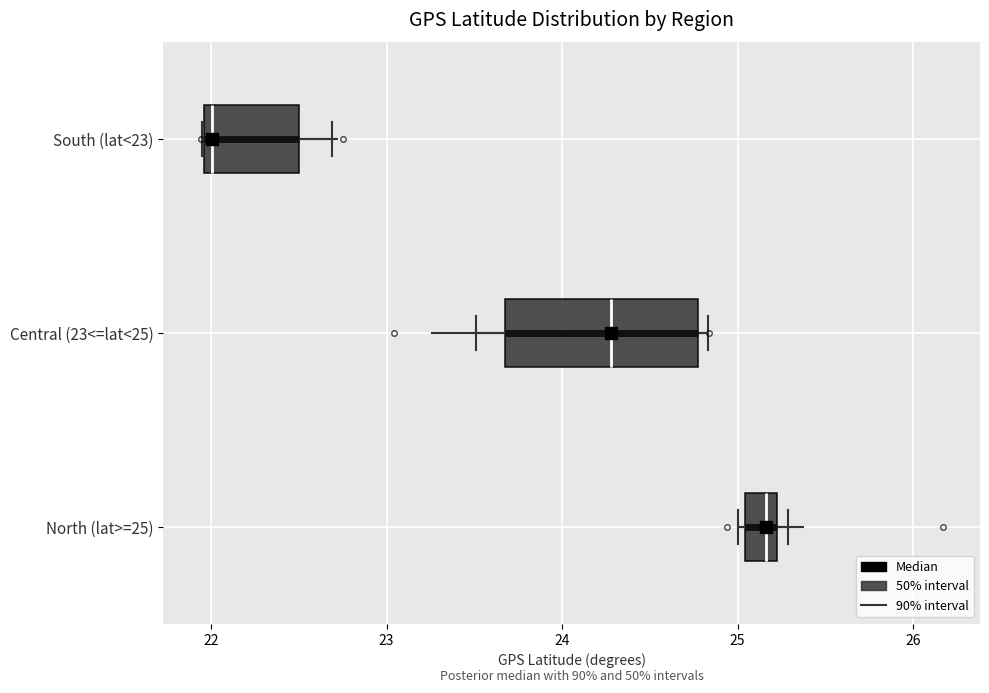

Where is the right edge of the box for South (lat<23) on the x-axis? The values are not printed on the chart, so give them approximately, as read against the axis.

22.5